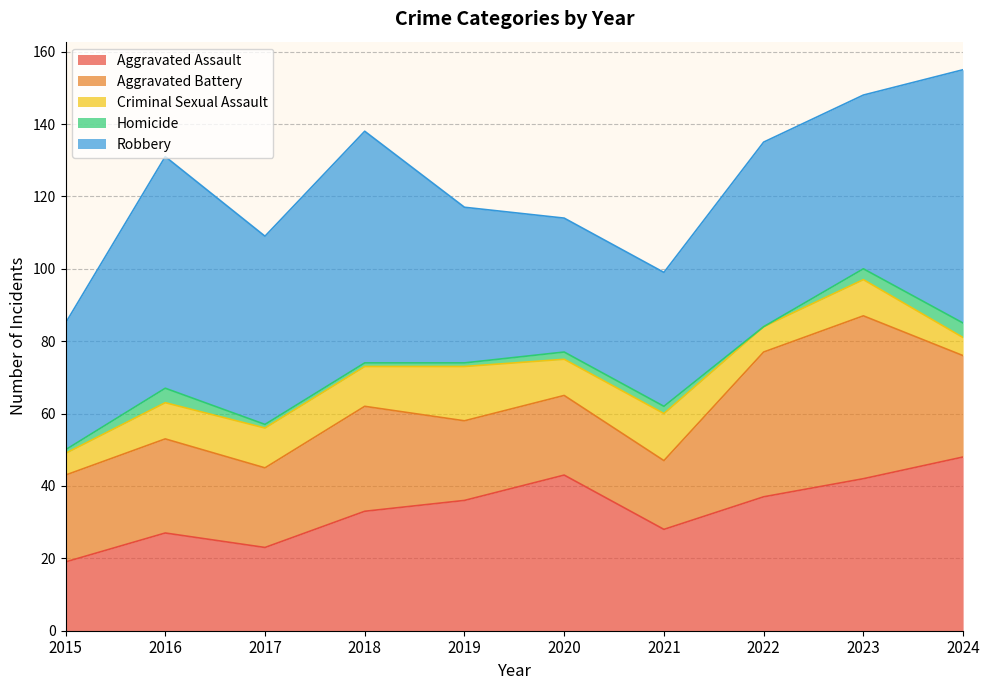

At which category is the sum across all series the highest?

2024